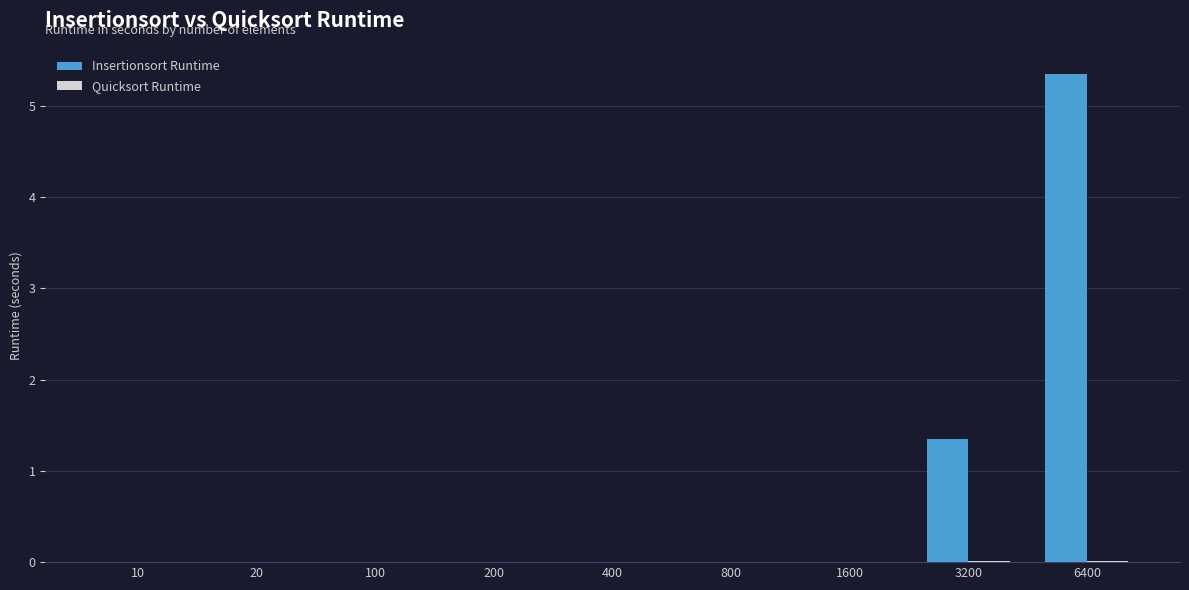

What is the maximum value shown in the chart?

5.4